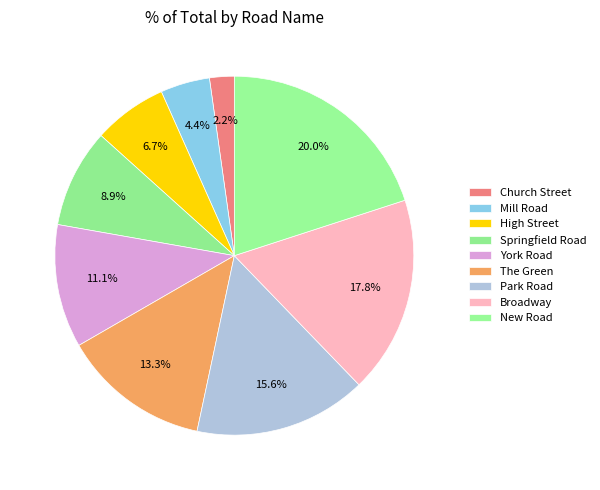

How many slices are in this pie chart?

9